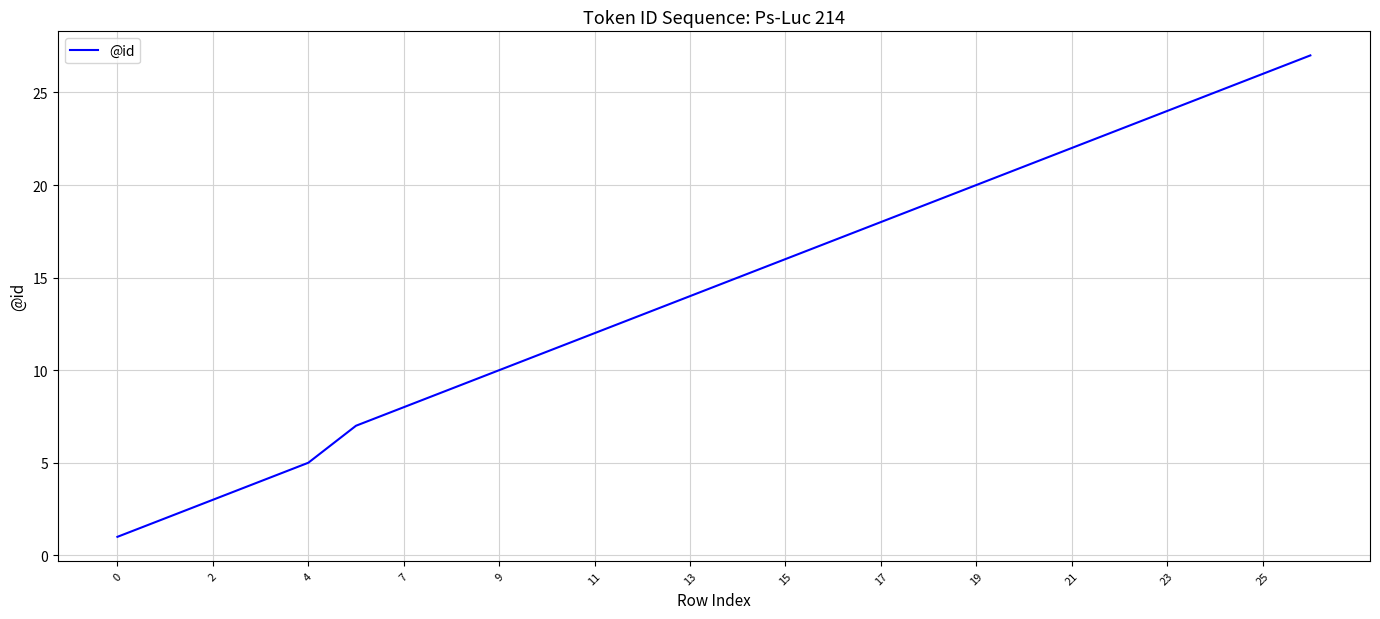

What is the greatest value displayed?

27